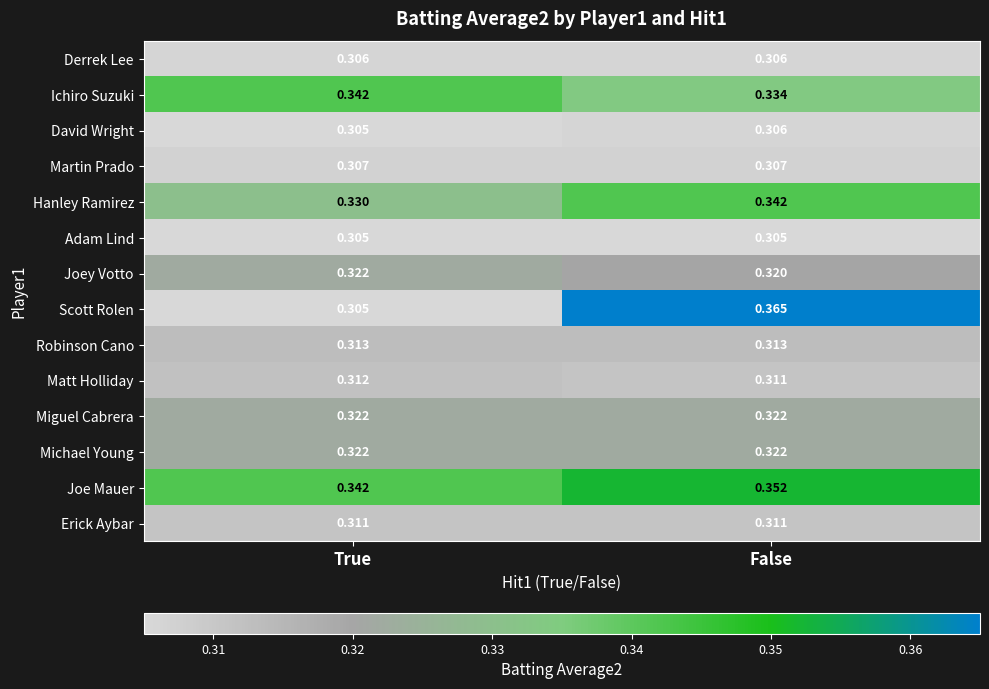

List the labels in order of Ichiro Suzuki value, smallest first.

False, True